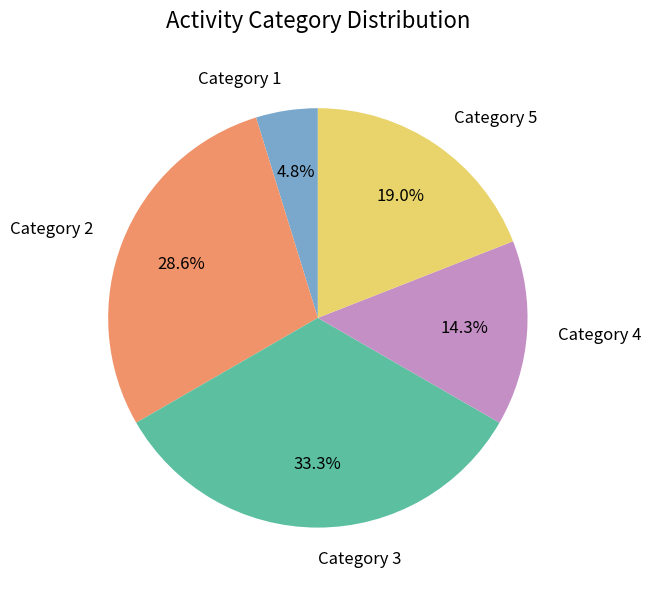

Which category has the biggest portion of the pie?

Category 3